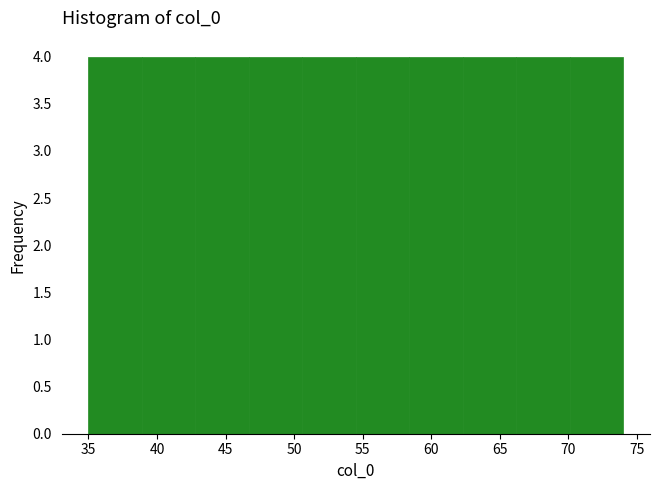

What is the height of the bar covering 66.2 to 70.1 on the x-axis? Neither the bar edges nor the heights are printed on the chart, so give them approximately, as read against the axes.

4